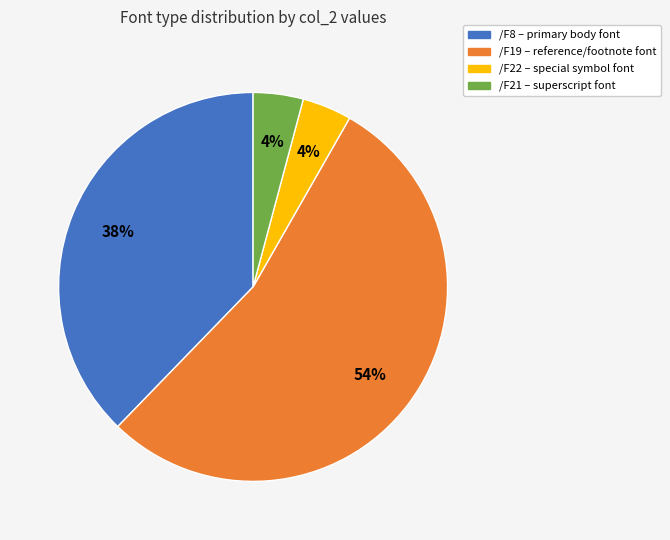

Does any single category account for the majority?

Yes